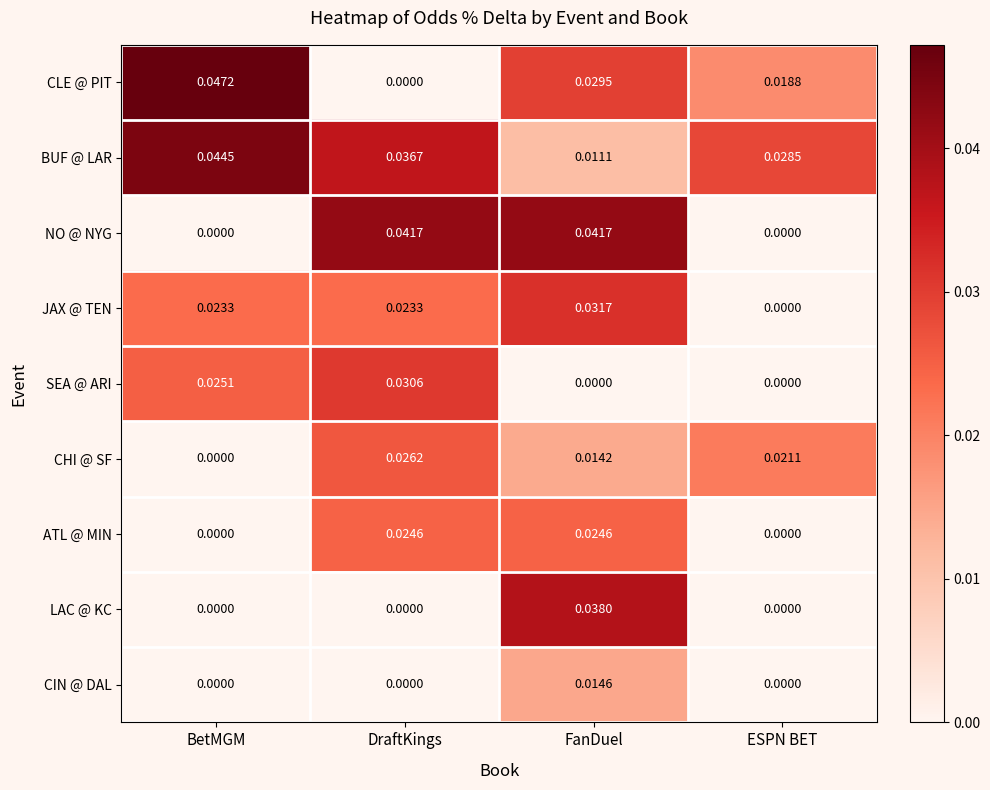

Which category has the highest value across all series?

BetMGM